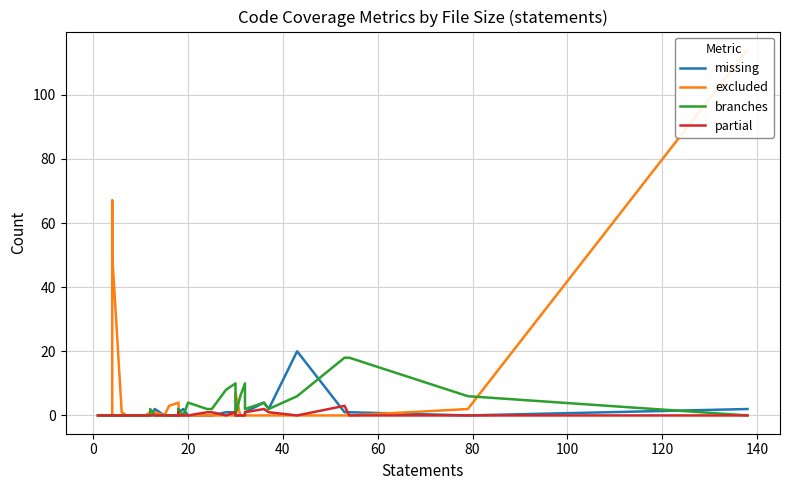

How many interior local valleys does the excluded series have?

1